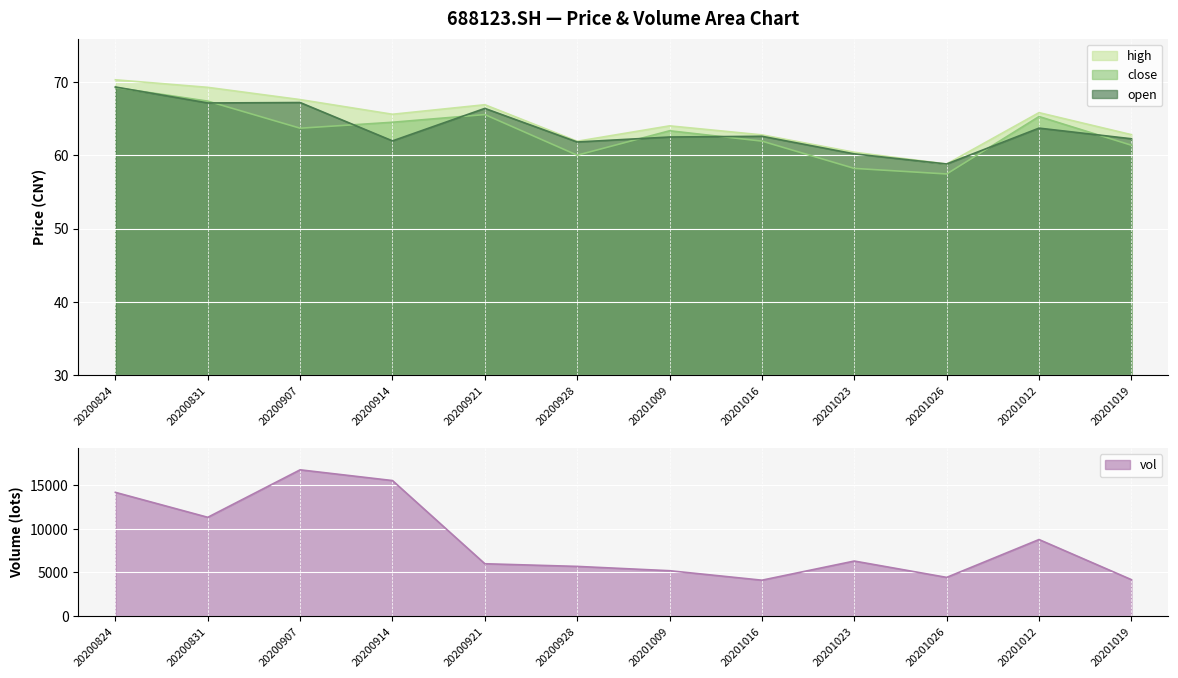

At which category is the sum across all series the highest?

20200907